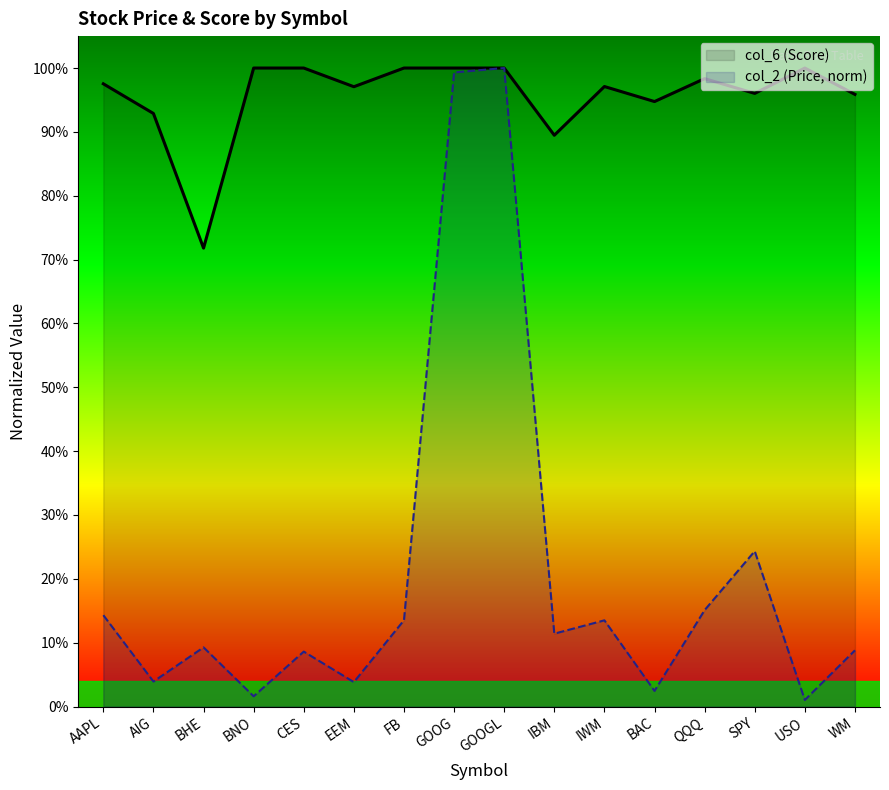

At how many categories does at least one series exceed 0?

16